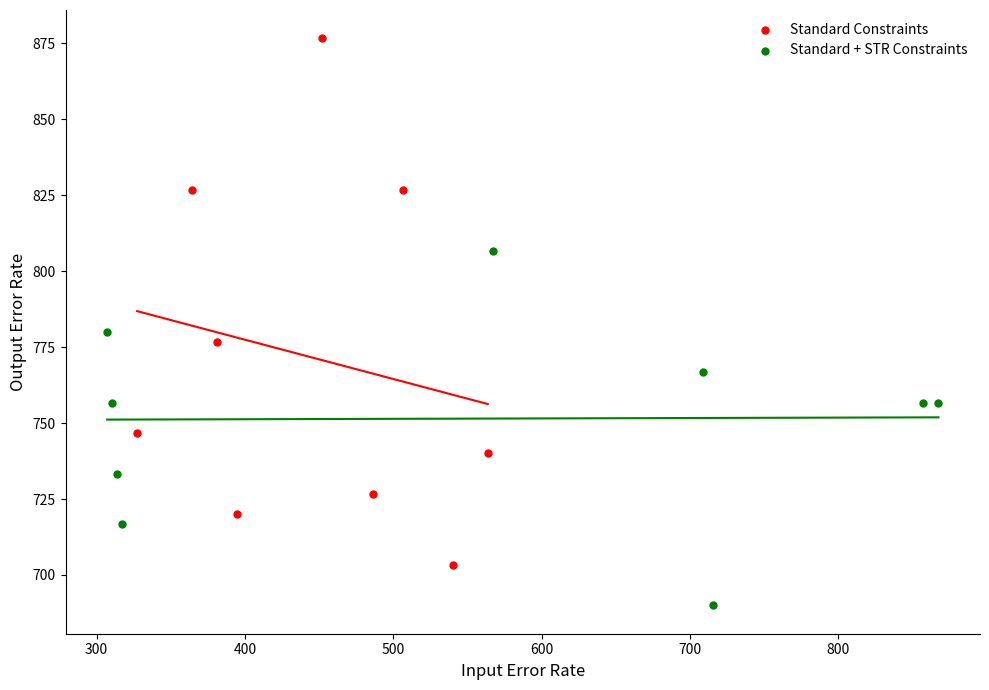

Which series reaches the minimum Y coordinate?

Standard + STR Constraints